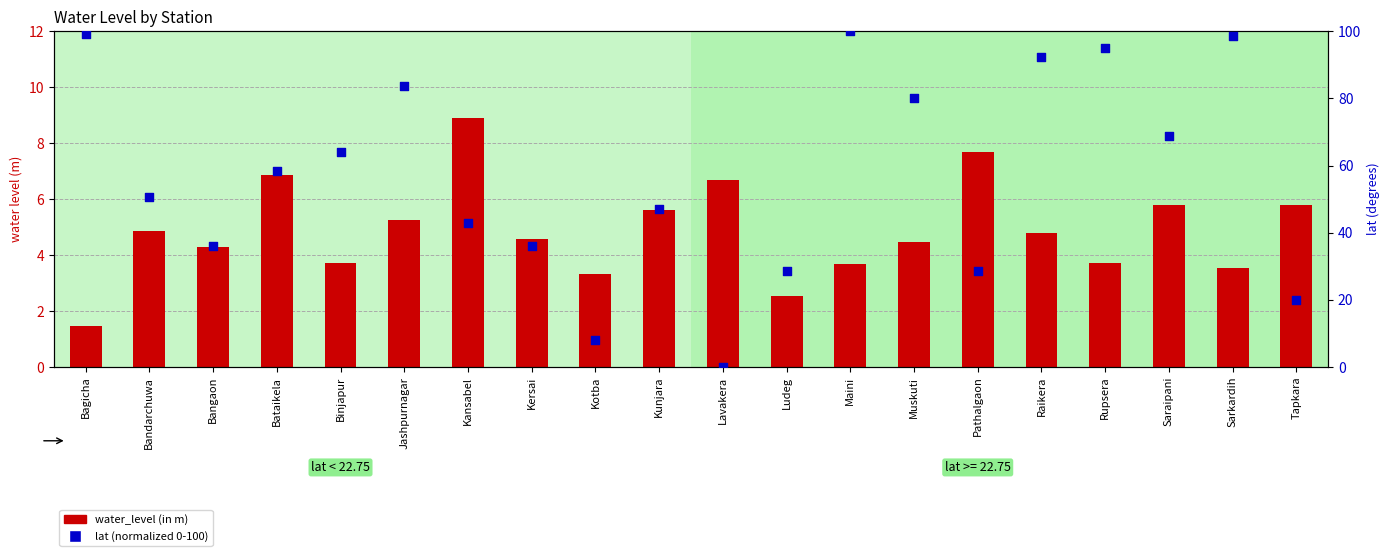

Which series has the largest Y range (max minus min)?

lat (normalized)